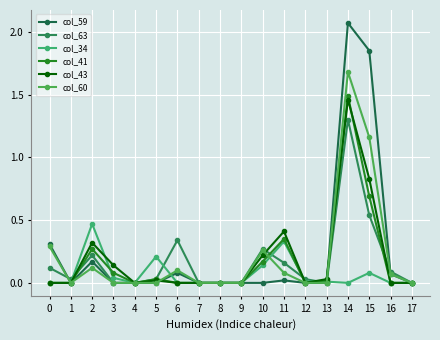

Which has a higher value, 14 or 13?

14